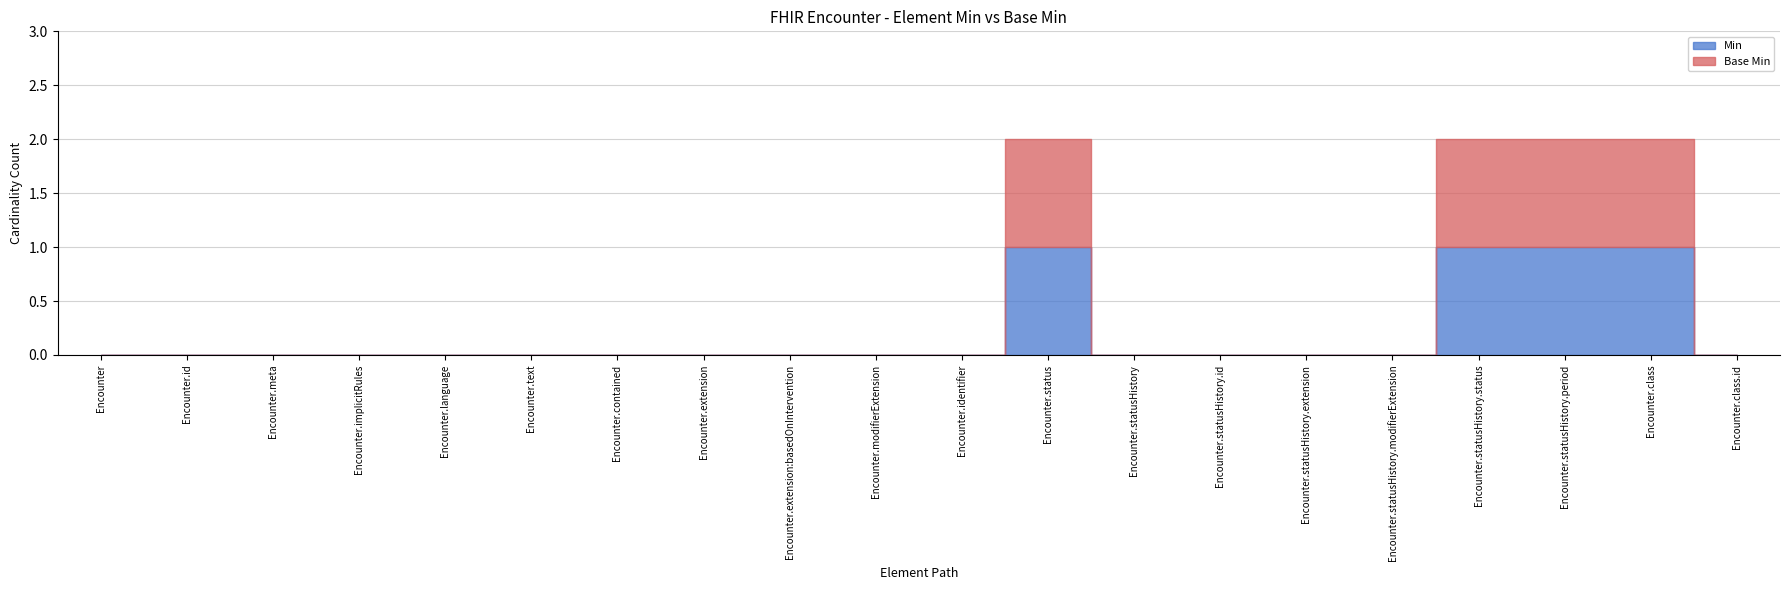

Where is Min nearest to the value 0?

Encounter